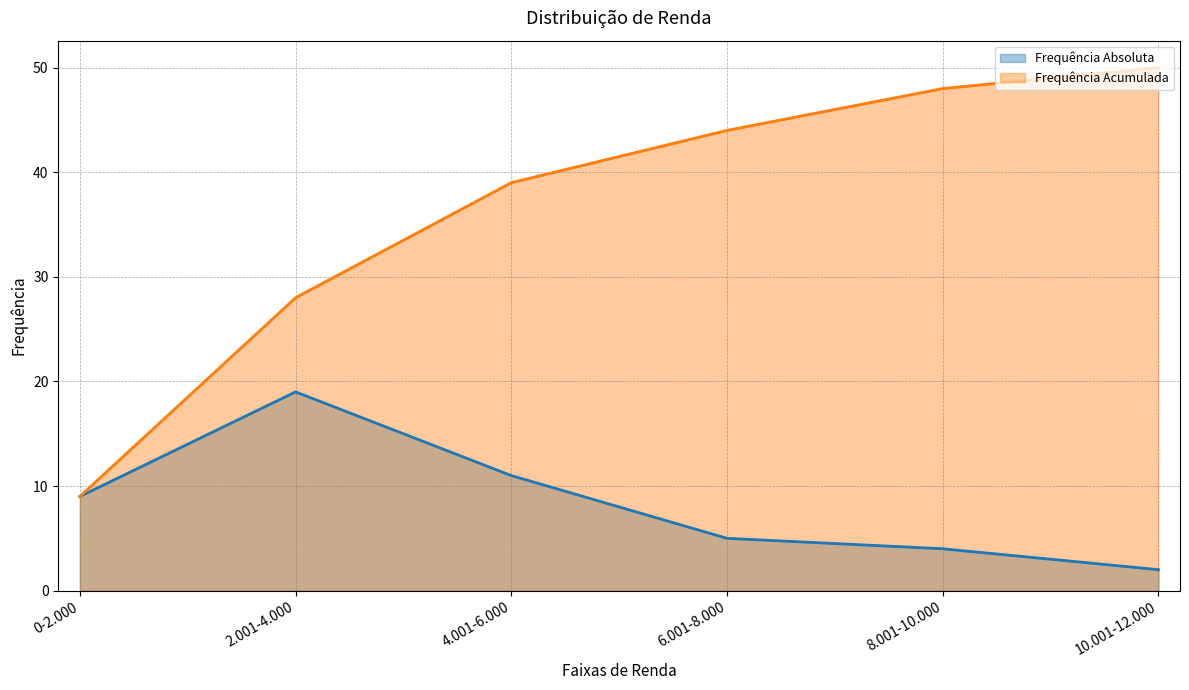

Reading left to right, transcribe all the data shown in this chart.

Frequência Absoluta: 9.0	19.0	11.0	5.0	4.0	2.0
Frequência Acumulada: 9.0	28.0	39.0	44.0	48.0	50.0